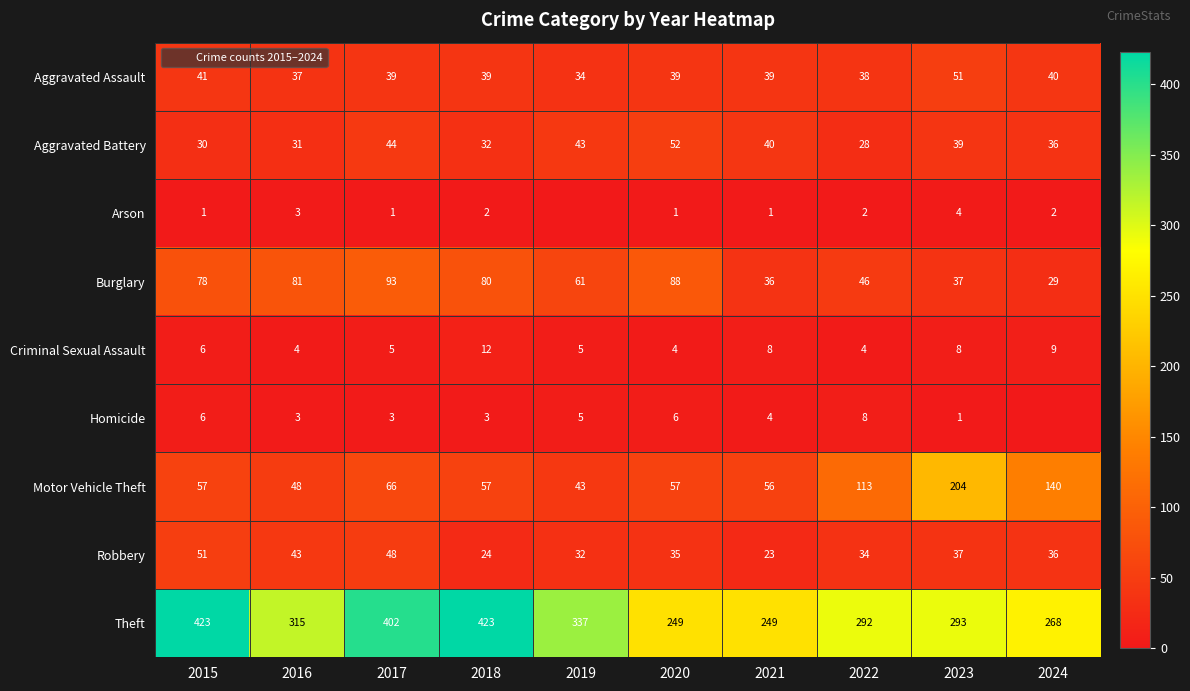

Which series changed the most between 2021 and 2022?

Motor Vehicle Theft